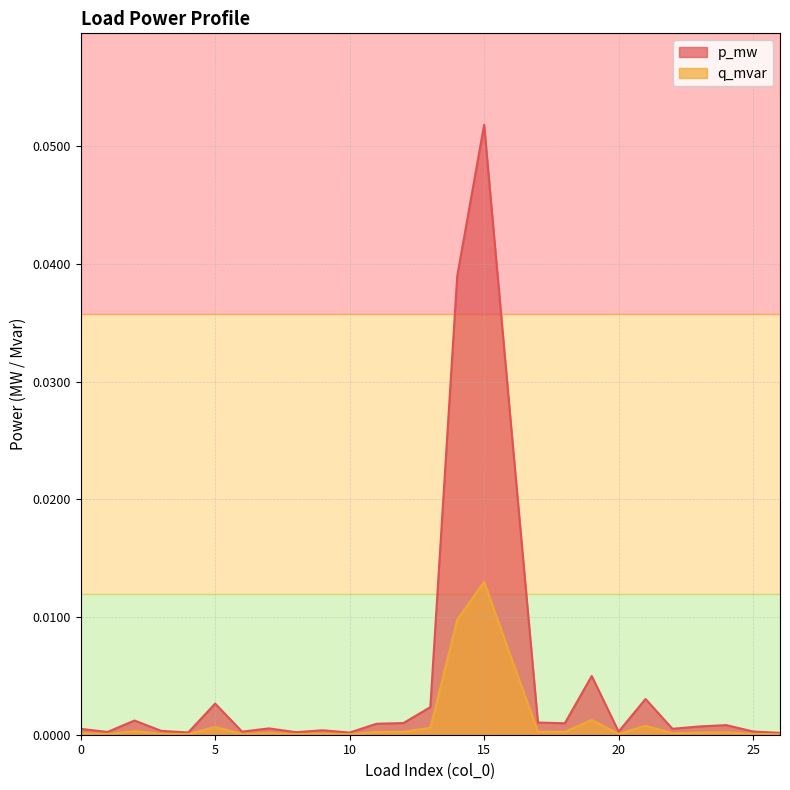

In p_mw, how many points are higher than both neighbors (excluding endpoints)?

8